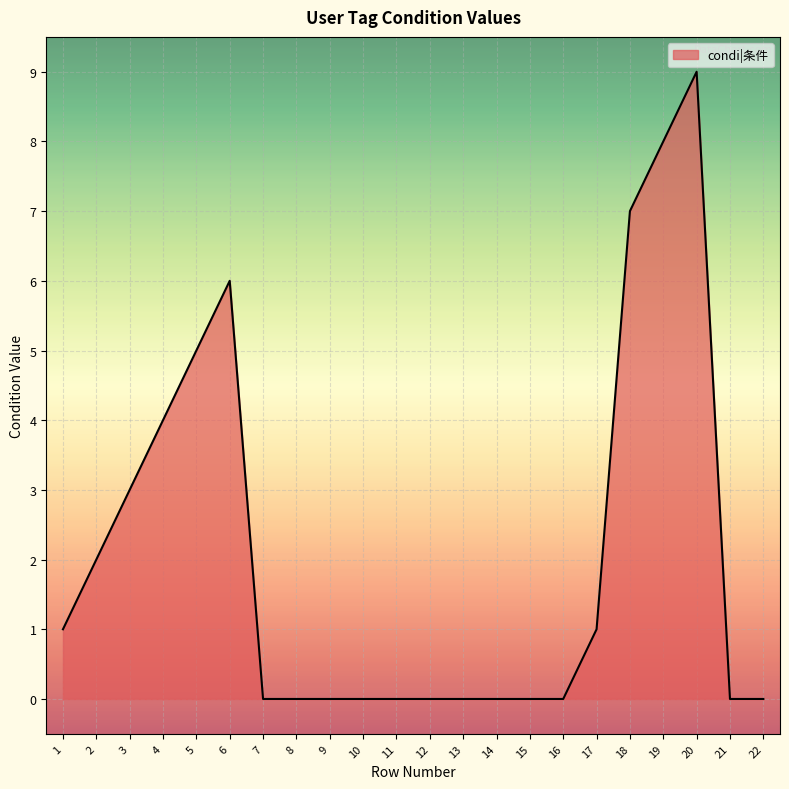

Reading left to right, extract all data points from this chart.

1	2	3	4	5	6	0	0	0	0	0	0	0	0	0	0	1	7	8	9	0	0